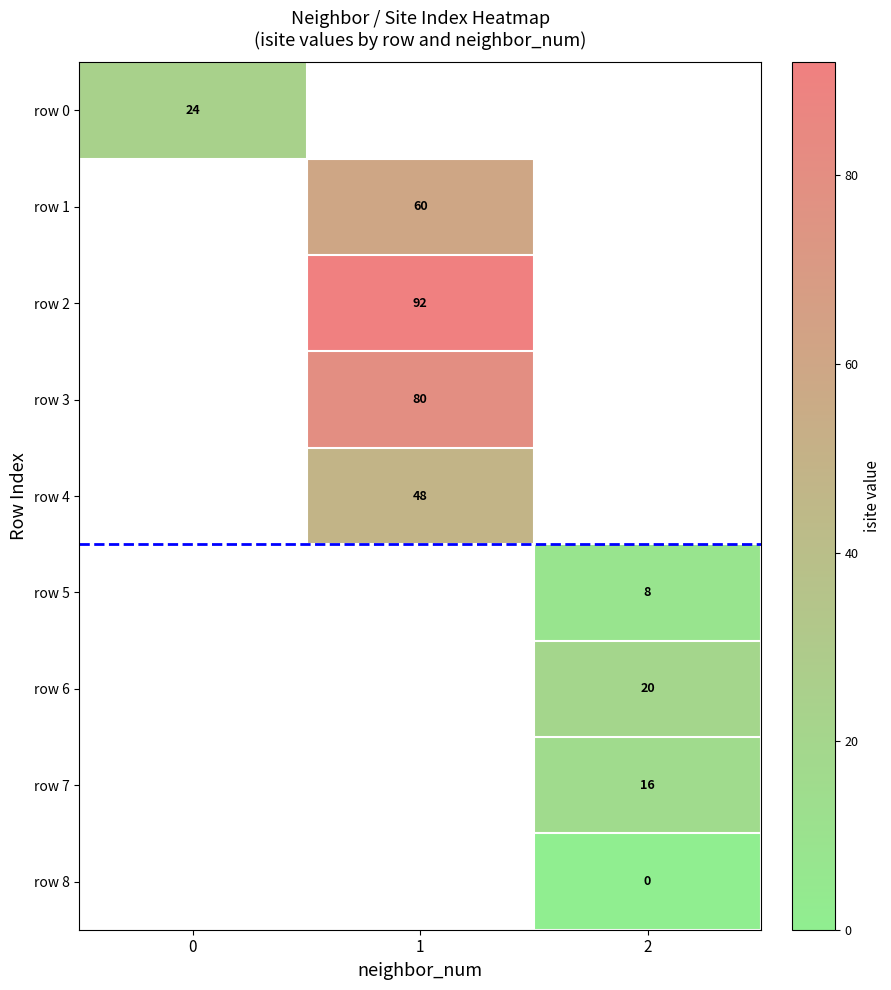

True or false: row 5 has a value of 8 at 2.

True